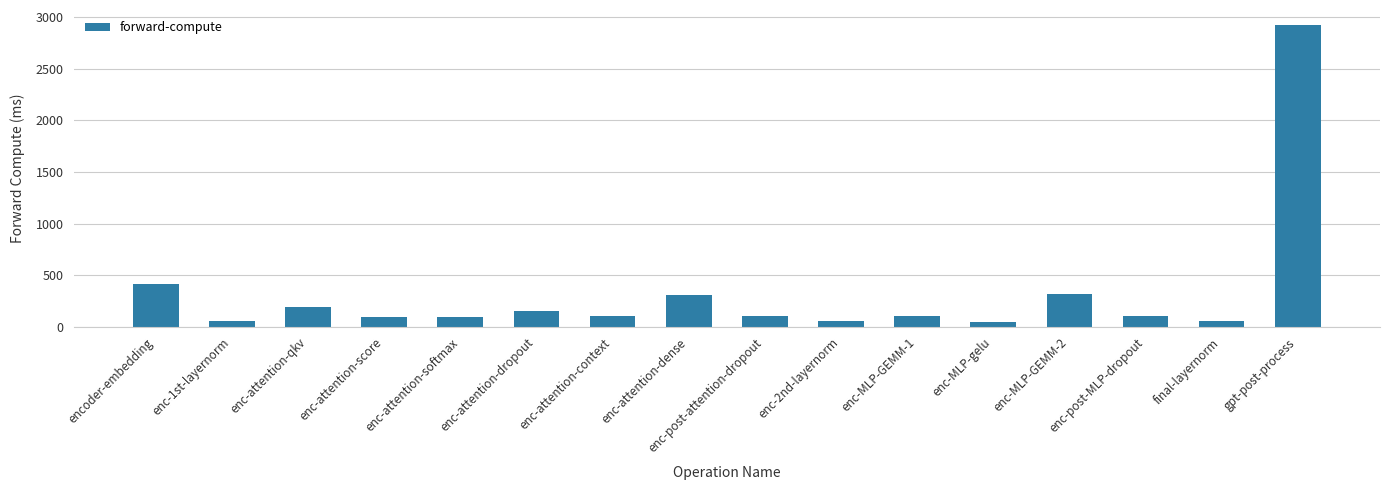

How many bars are there in total?

16